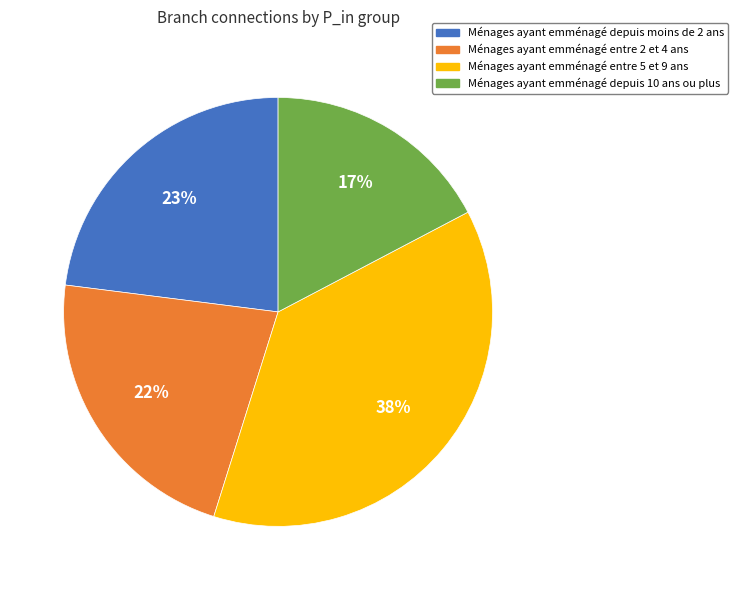

Count the number of slices in the pie.

4